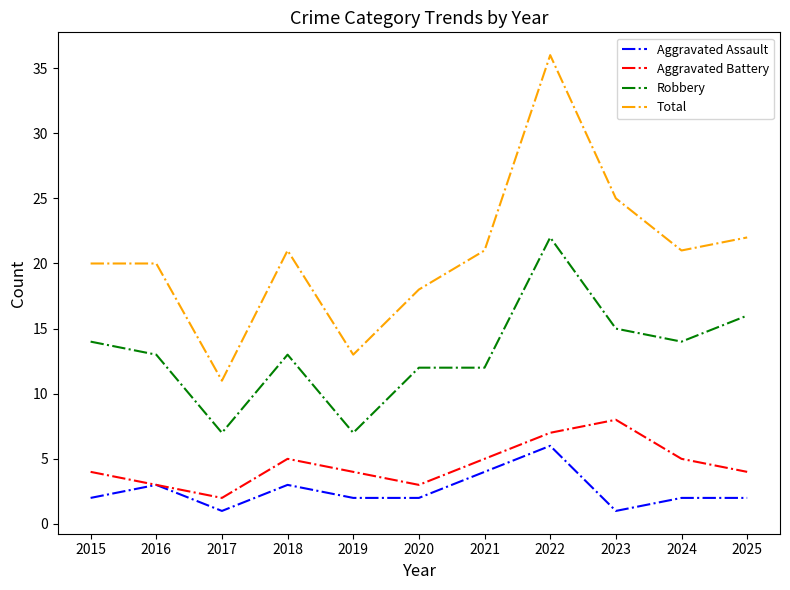

Rank the series by their maximum value, from lowest to highest.

Aggravated Assault, Aggravated Battery, Robbery, Total